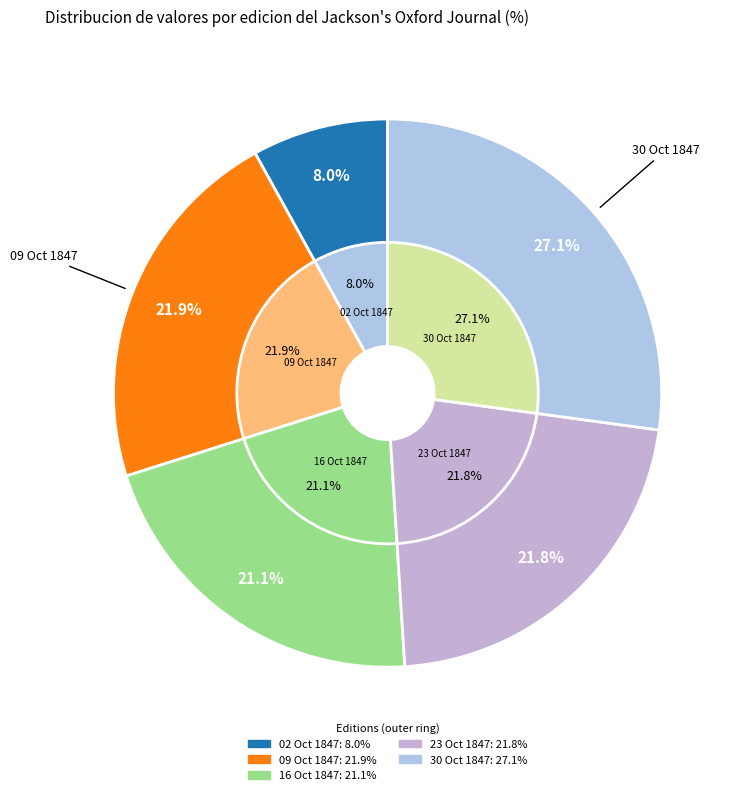

Count the number of slices in the pie.

5